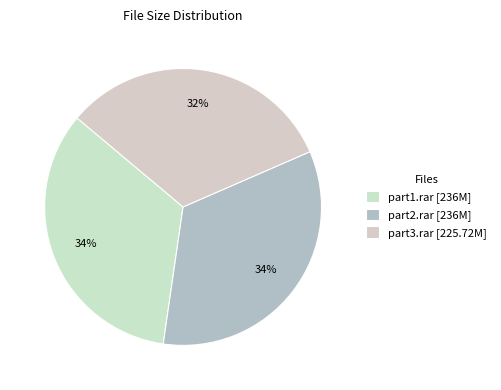

How many segments does this pie chart have?

3